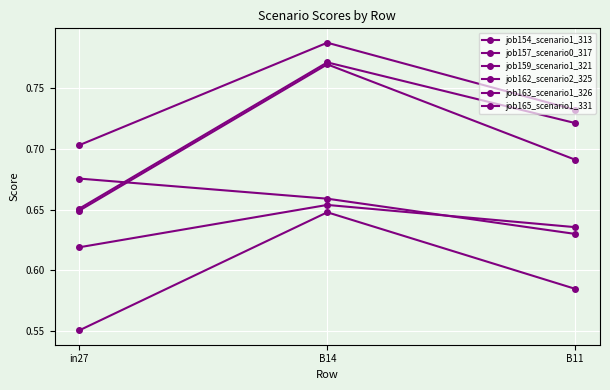

At B14, list the series in order from largest to smallest.

job154_scenario1_313, job162_scenario2_325, job159_scenario1_321, job163_scenario1_326, job165_scenario1_331, job157_scenario0_317